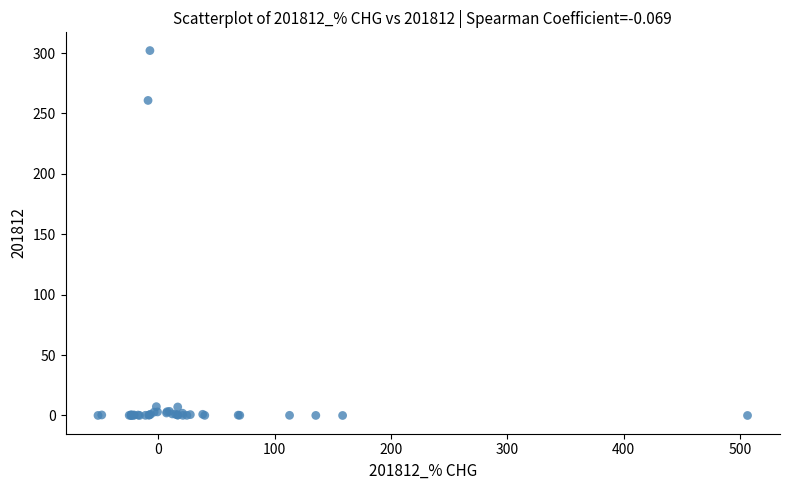

What Y value in the scatter plot is closest to 151?

260.8